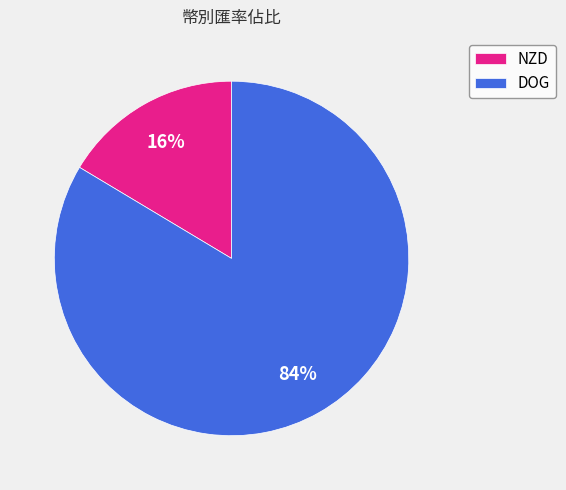

To the nearest percent, what percentage of the pie is DOG?

84%